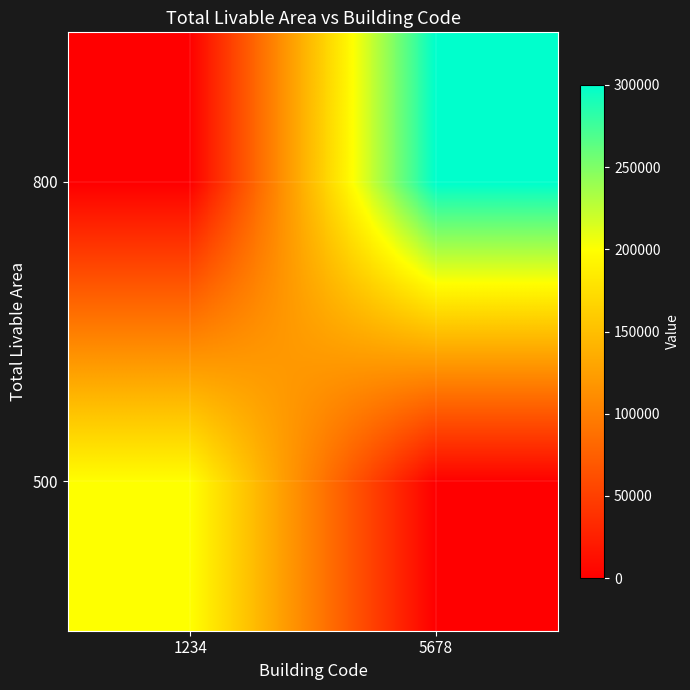

Reading right to left, transcribe all the data shown in this chart.

500: 5678=0	1234=200000
800: 5678=300000	1234=0